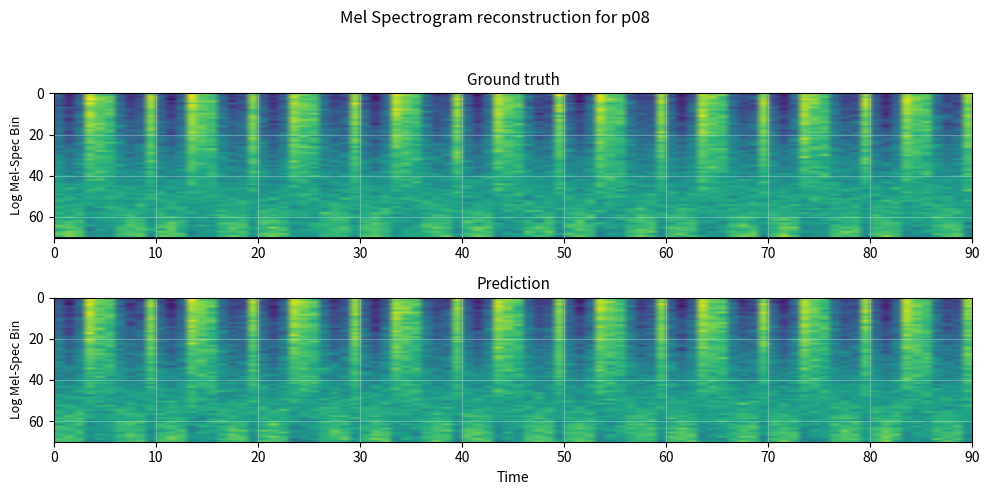

At how many categories does at least one series exceed 0?

4